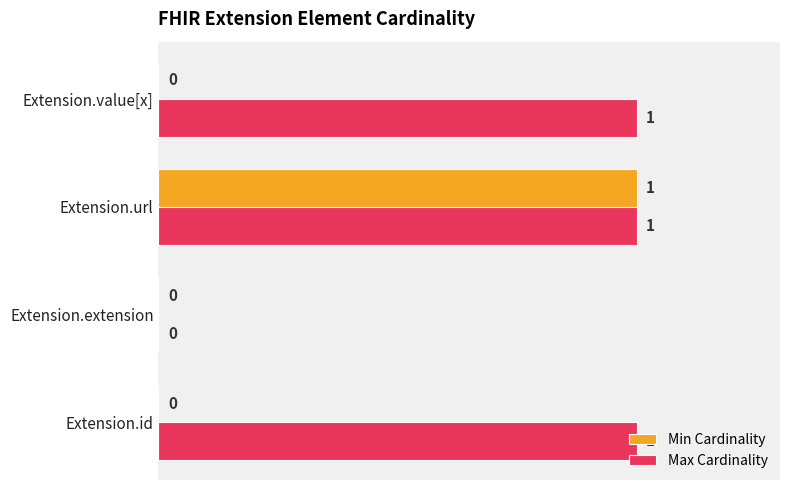

Is it true that Max Cardinality equals 0 at Extension.extension?

True